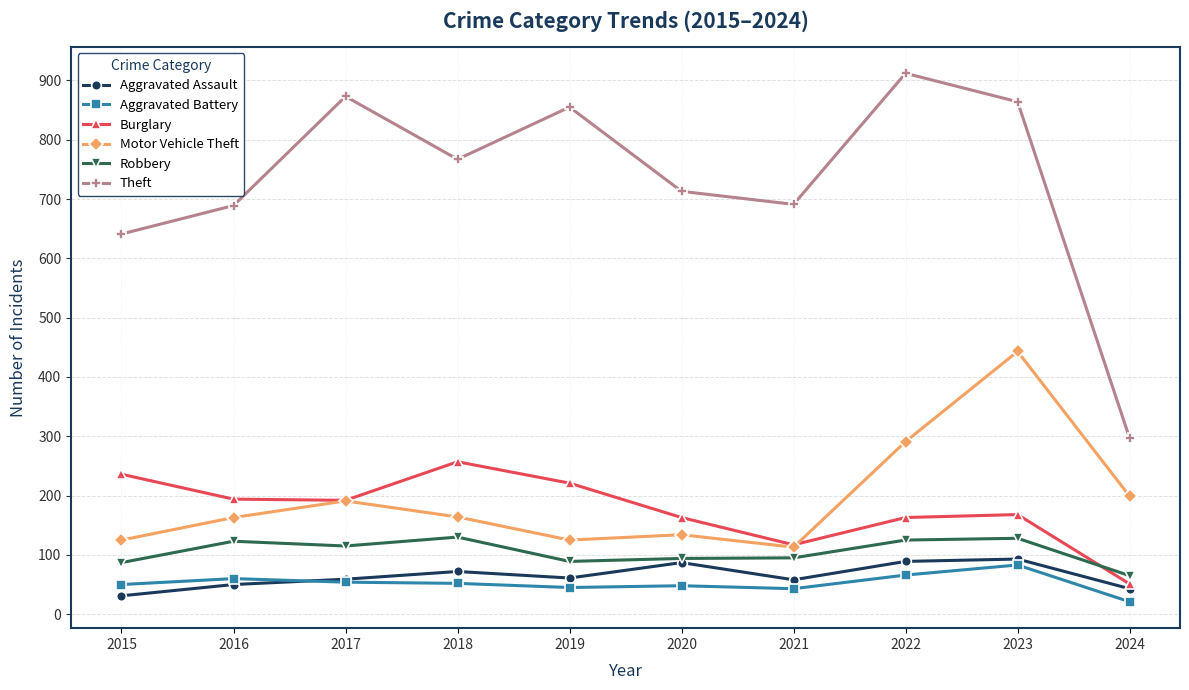

At how many categories does at least one series exceed 704?

6